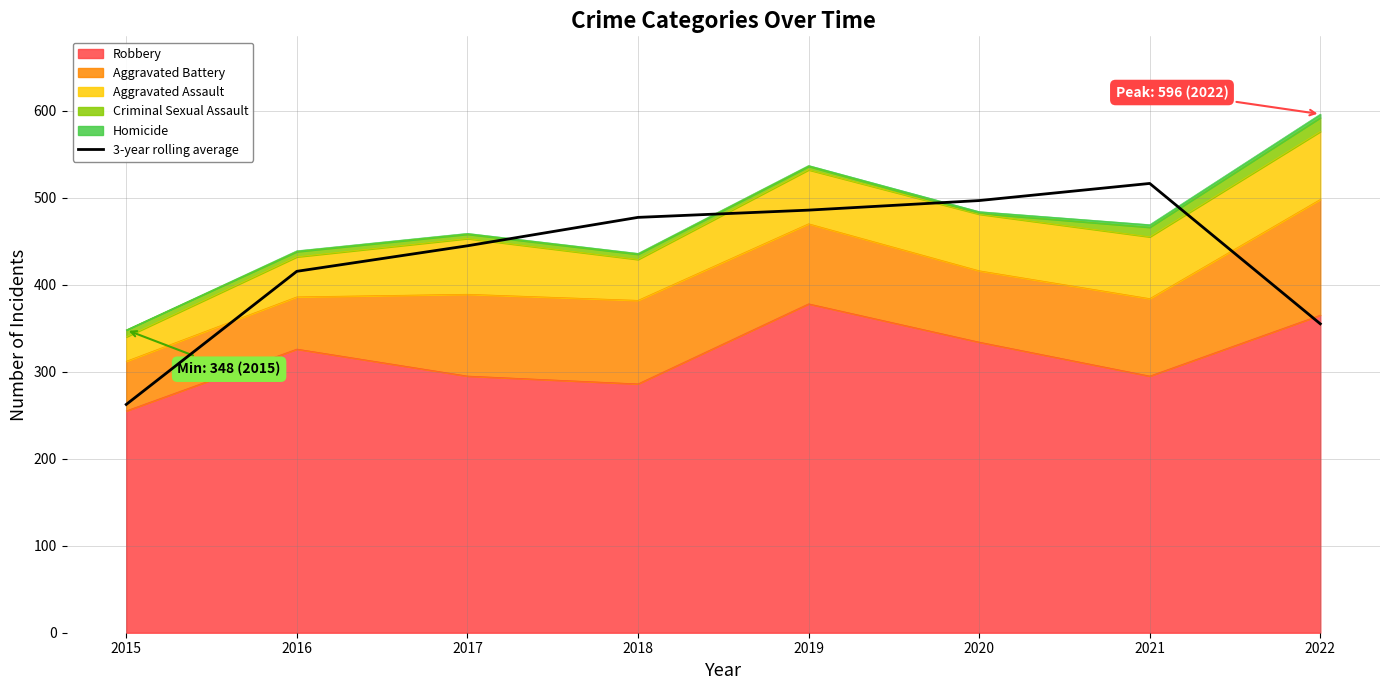

How many data points does each series have?

8